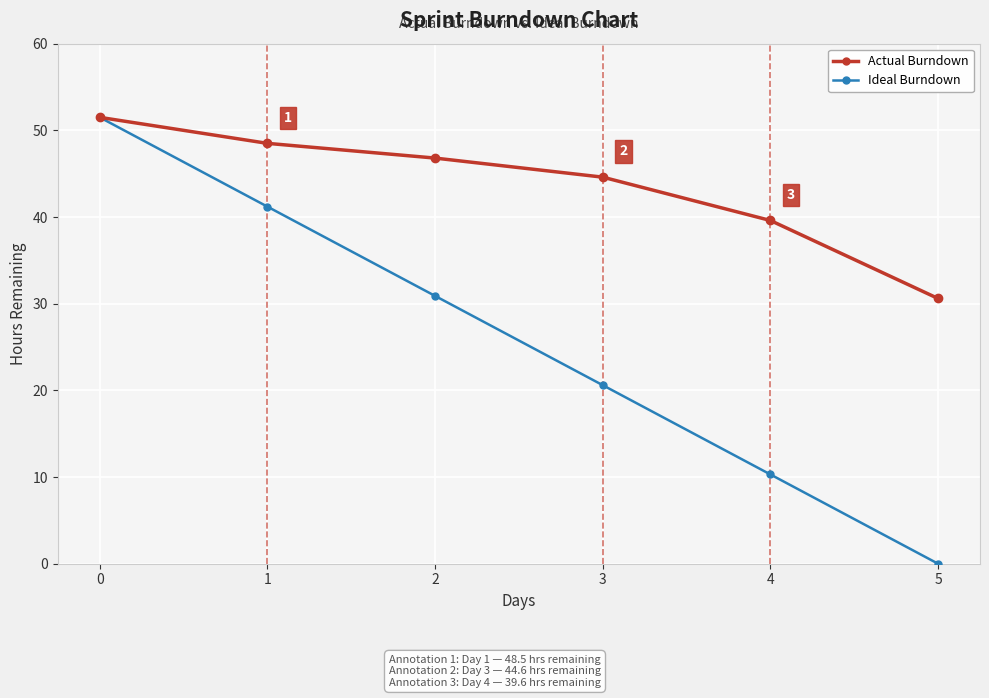

What is the lowest value of the Actual Burndown series?

30.6